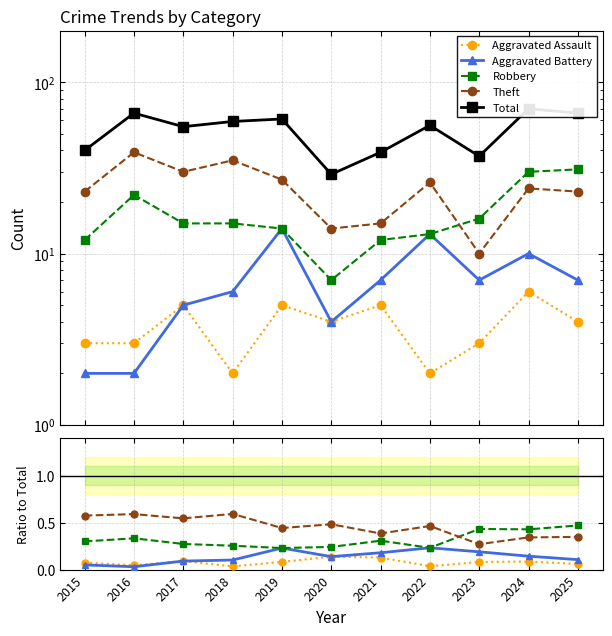

What is the difference between the maximum and minimum values in the Theft series?

0.3